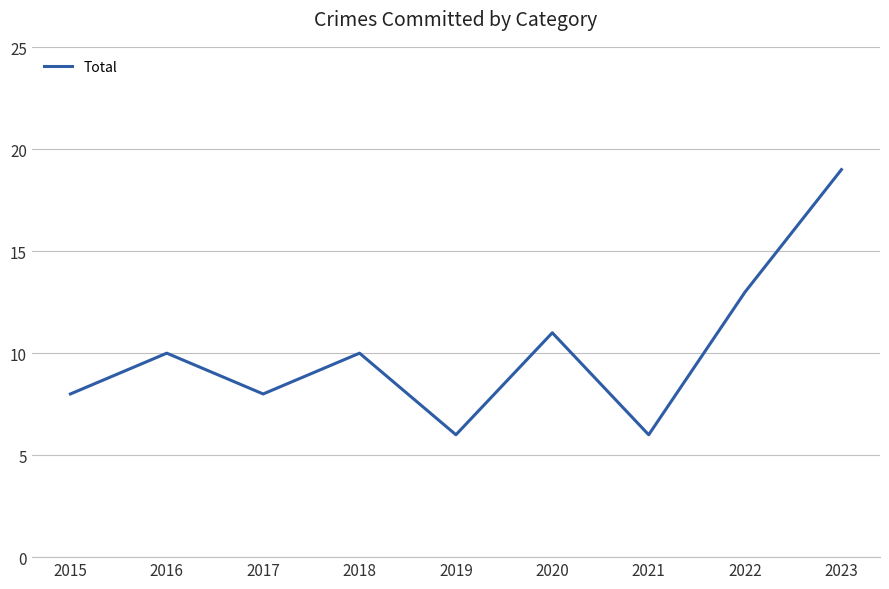

Where is the first local minimum?

2017